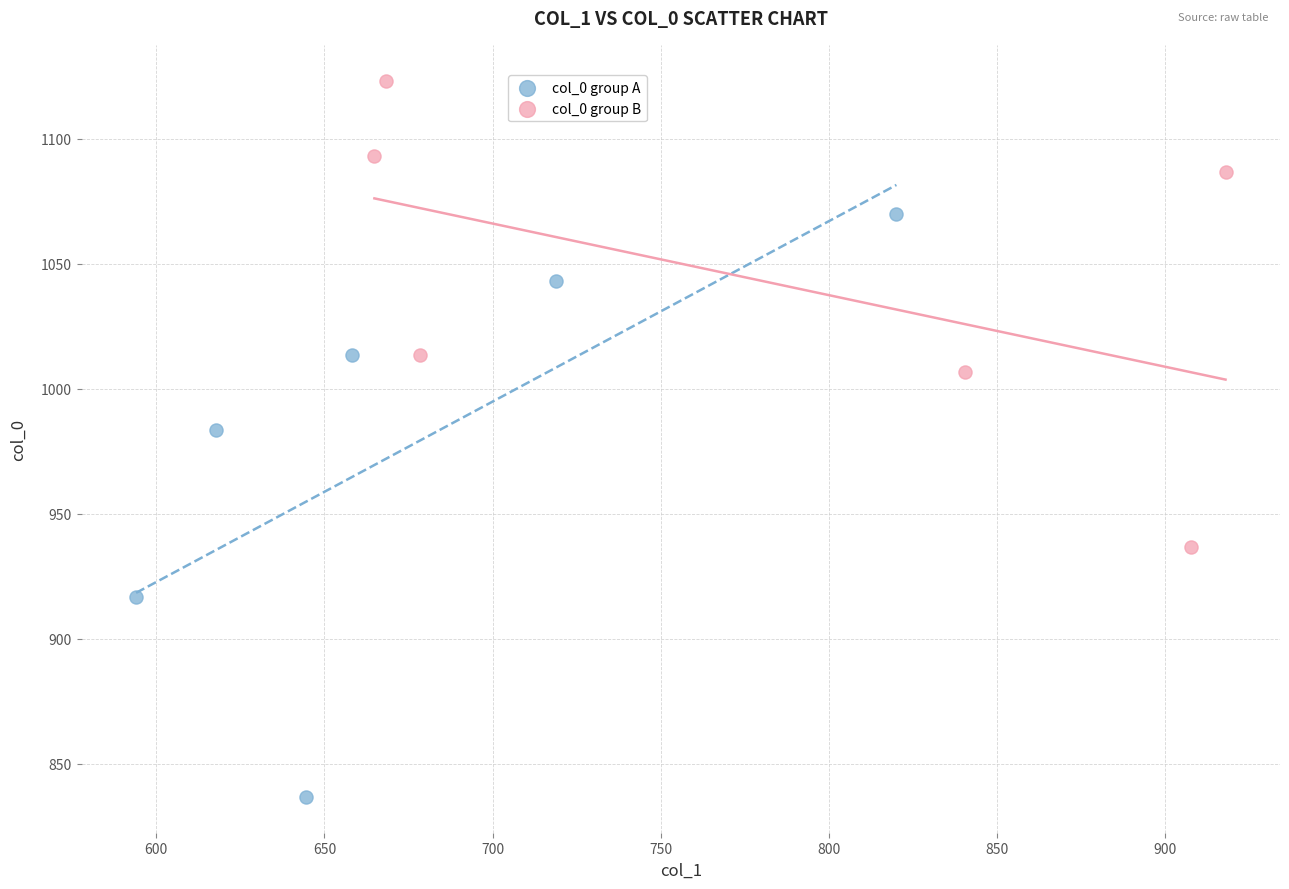

Which series has the largest Y range (max minus min)?

col_0 group A